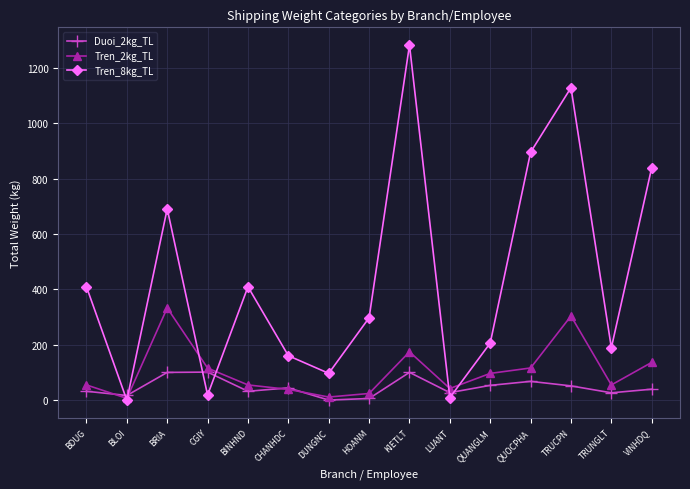

Which label corresponds to the largest value in the chart?

KIETLT